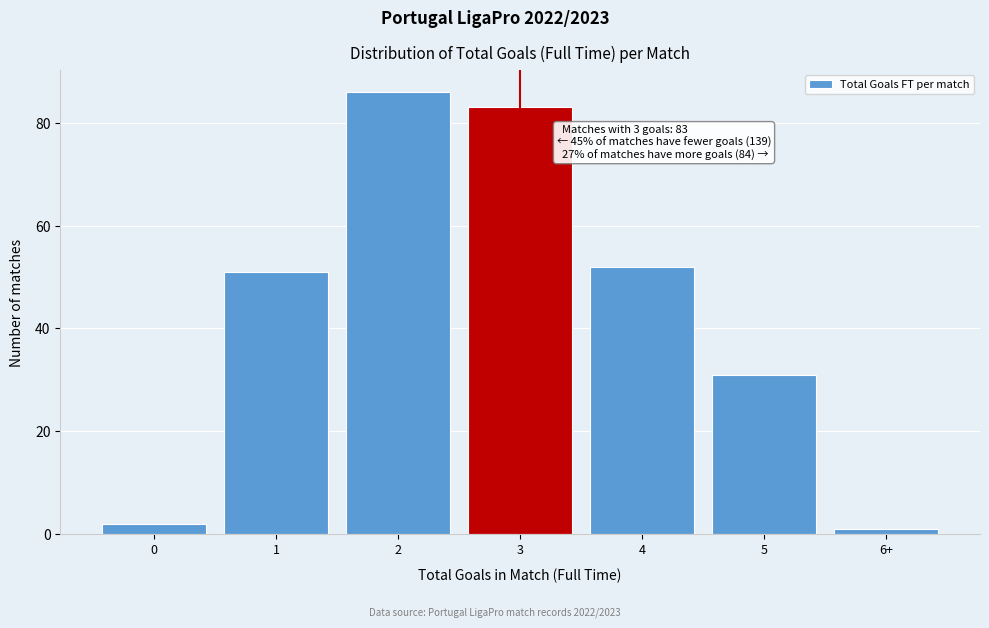

Reading left to right, list all the values displayed in this chart.

0=2	1=51	2=86	3=83	4=52	5=31	6+=1